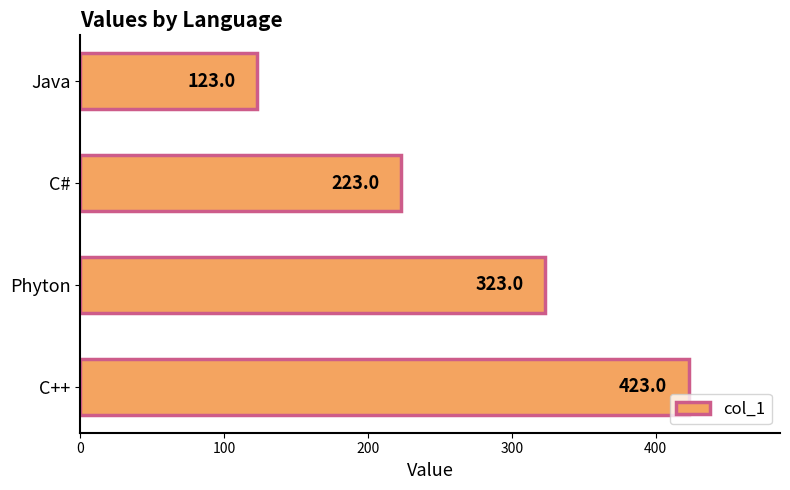

List the labels in order of value, smallest first.

Java, C#, Phyton, C++